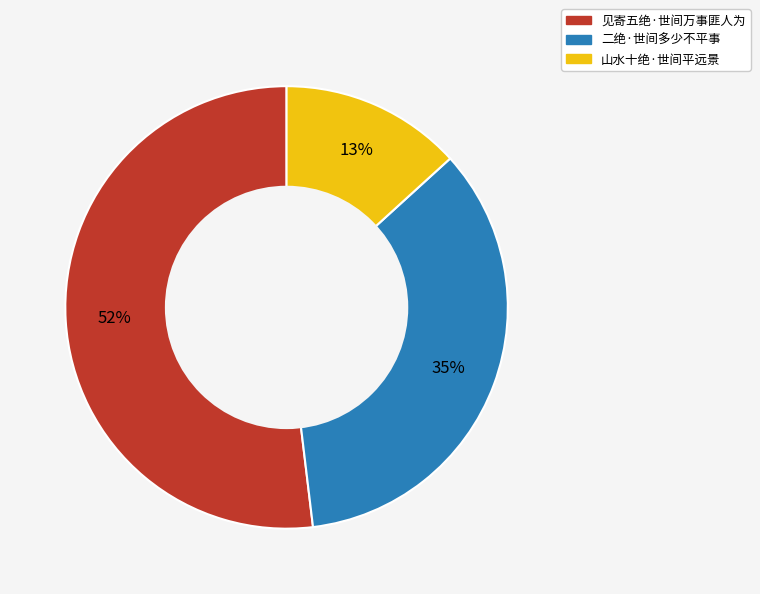

What is the smallest slice in the pie chart?

山水十绝·世间平远景